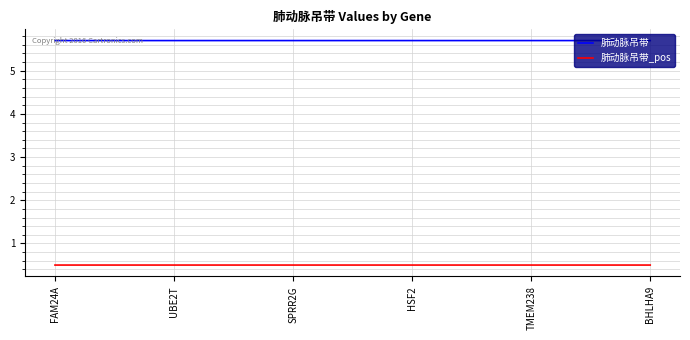

Reading left to right, what are all the values shown in this chart?

肺动脉吊带: 5.7	5.7	5.7	5.7	5.7	5.7
肺动脉吊带_pos: 0.5	0.5	0.5	0.5	0.5	0.5